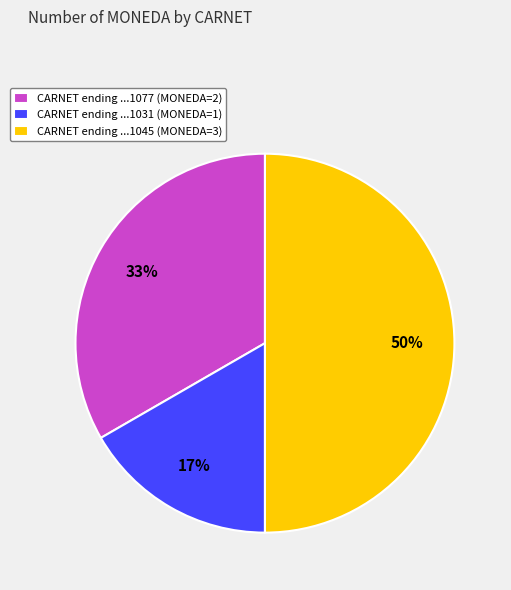

Combined, do CARNET ending ...1045 (MONEDA=3) and CARNET ending ...1031 (MONEDA=1) account for over 50%?

Yes